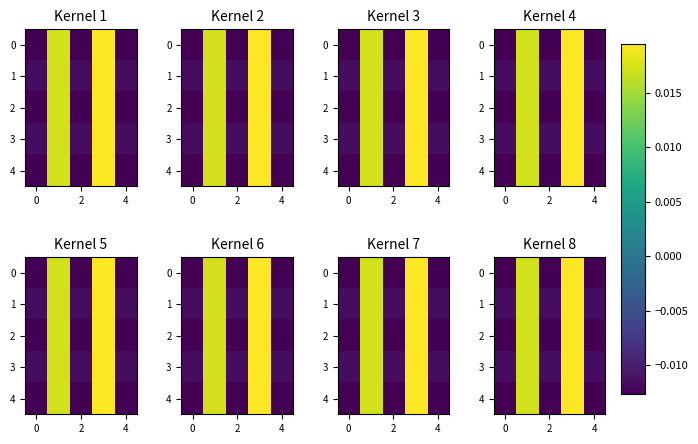

Between 2 and 4, which is larger?

4